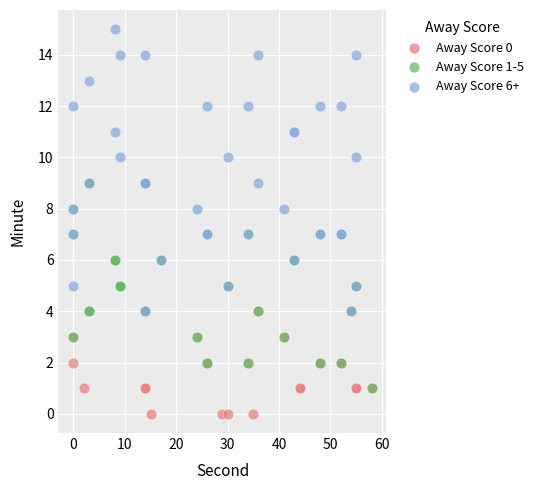

Which series reaches the maximum Y coordinate?

Away Score 6+